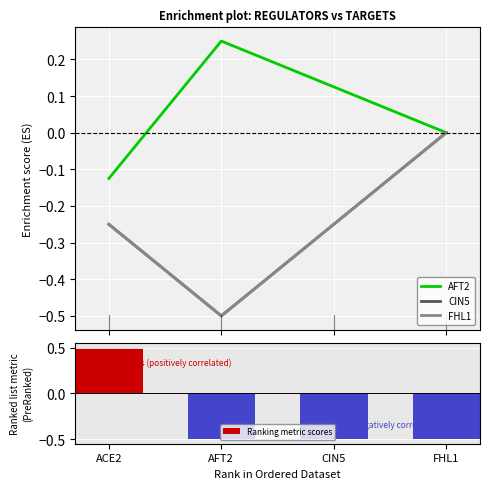

What is the value of the Ranking metric scores bar at the 1st from the left?

0.5